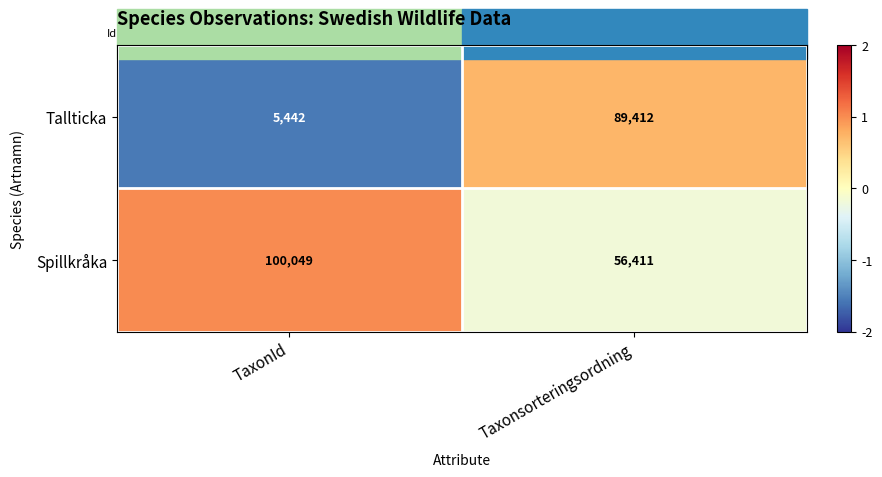

At which category is the sum across all series the highest?

Taxonsorteringsordning